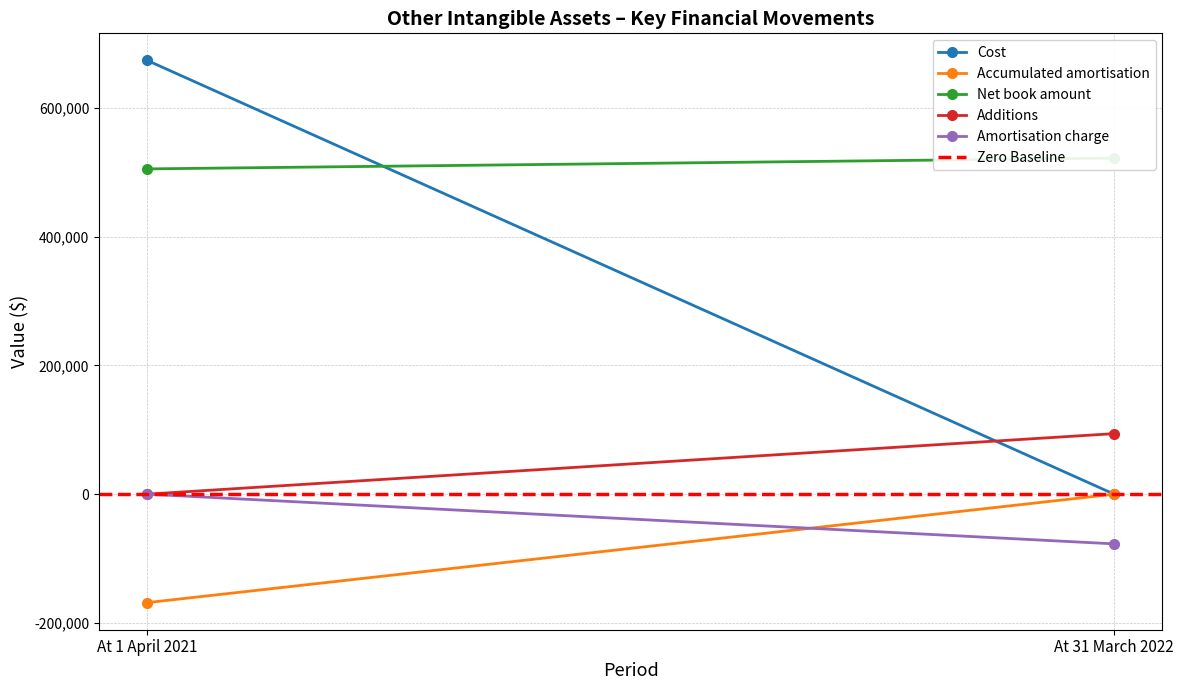

Between At 31 March 2022 and At 1 April 2021, which is larger?

At 1 April 2021